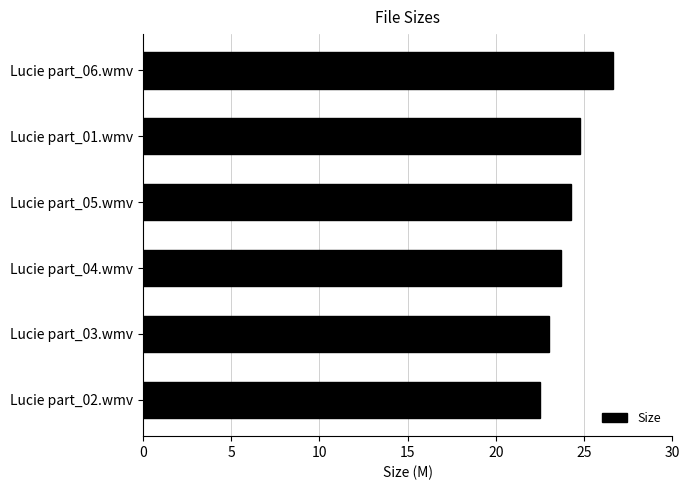

Between Lucie part_04.wmv and Lucie part_06.wmv, which is larger?

Lucie part_06.wmv